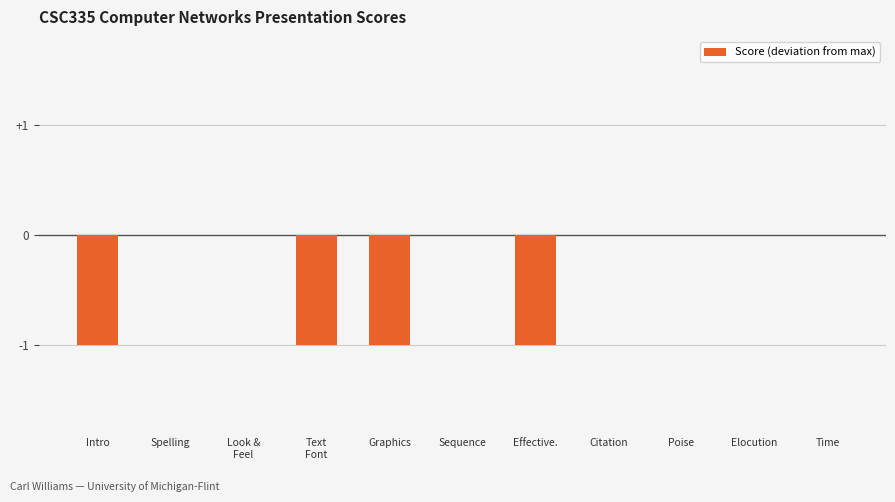

How many data points does each series have?

11